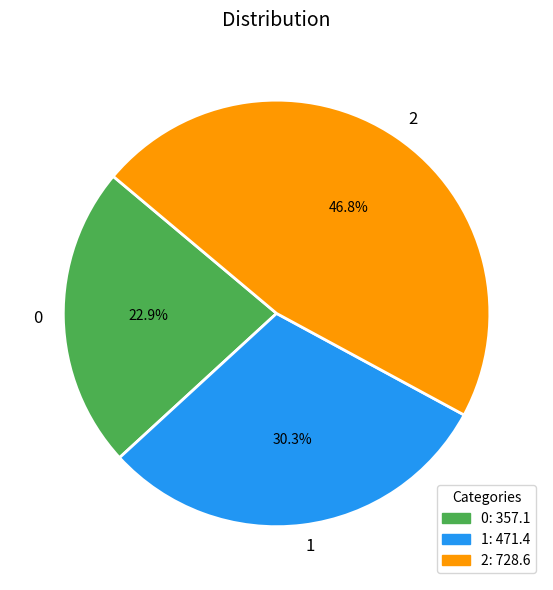

Which category has the biggest portion of the pie?

2